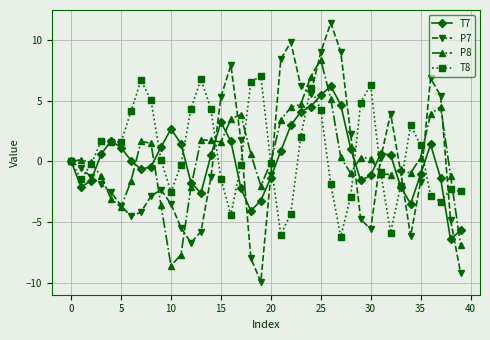

Rank the series by their average value, from highest to lowest.

T8, P8, T7, P7